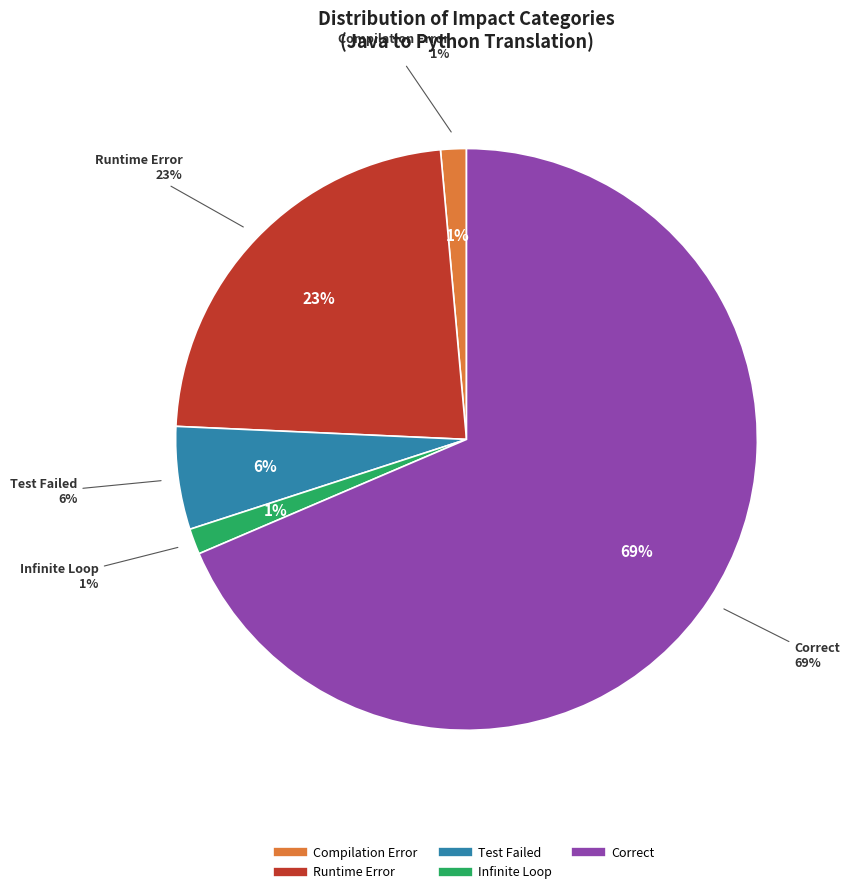

Rank the categories by value from highest to lowest.

Correct, Runtime Error, Test Failed, Compilation Error, Infinite Loop